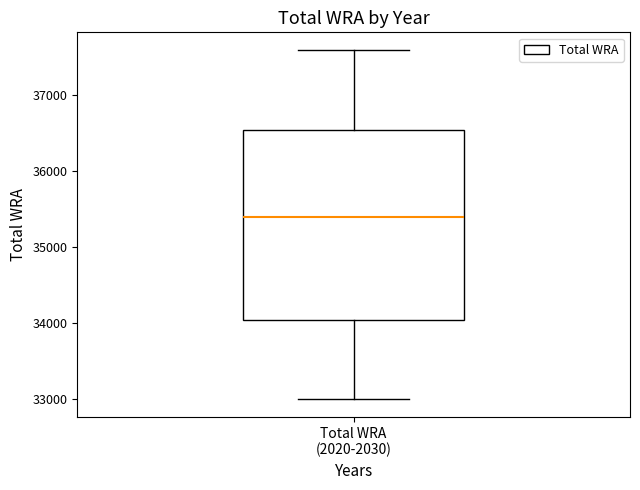

Transcribe this box plot: give where the median line is, the range the box spans, and where the two whiskers end, as read against the y-axis. The values are not printed on the chart, so give them approximately, as read against the axis.

median 35400, box 34100 to 36600, whiskers 33000 to 37600